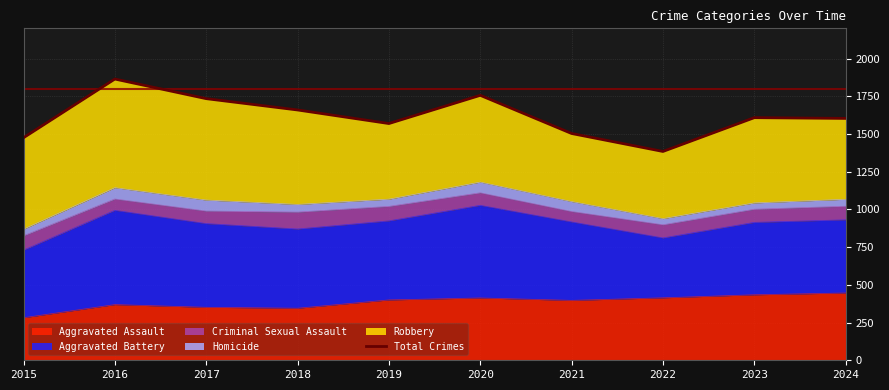

Reading left to right, extract all data points from this chart.

2015=1475	2016=1864	2017=1734	2018=1659	2019=1569	2020=1756	2021=1503	2022=1384	2023=1608	2024=1603